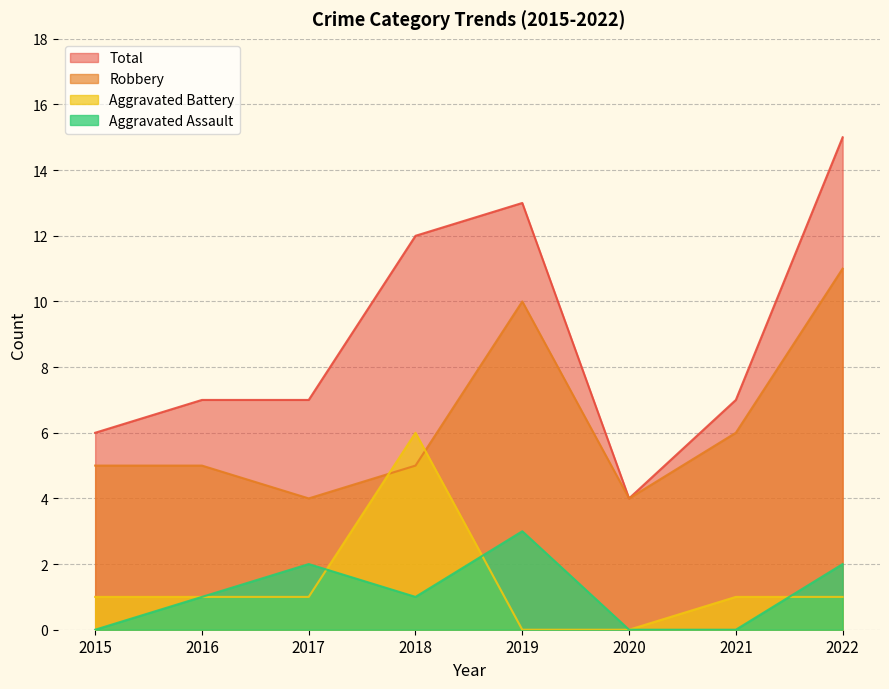

True or false: Robbery and Aggravated Assault intersect in this chart.

False